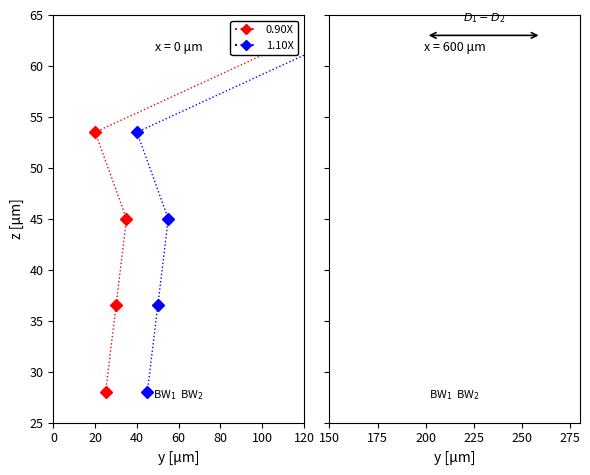

The value of 0.90X at 40 is 77.3. True or false?

False